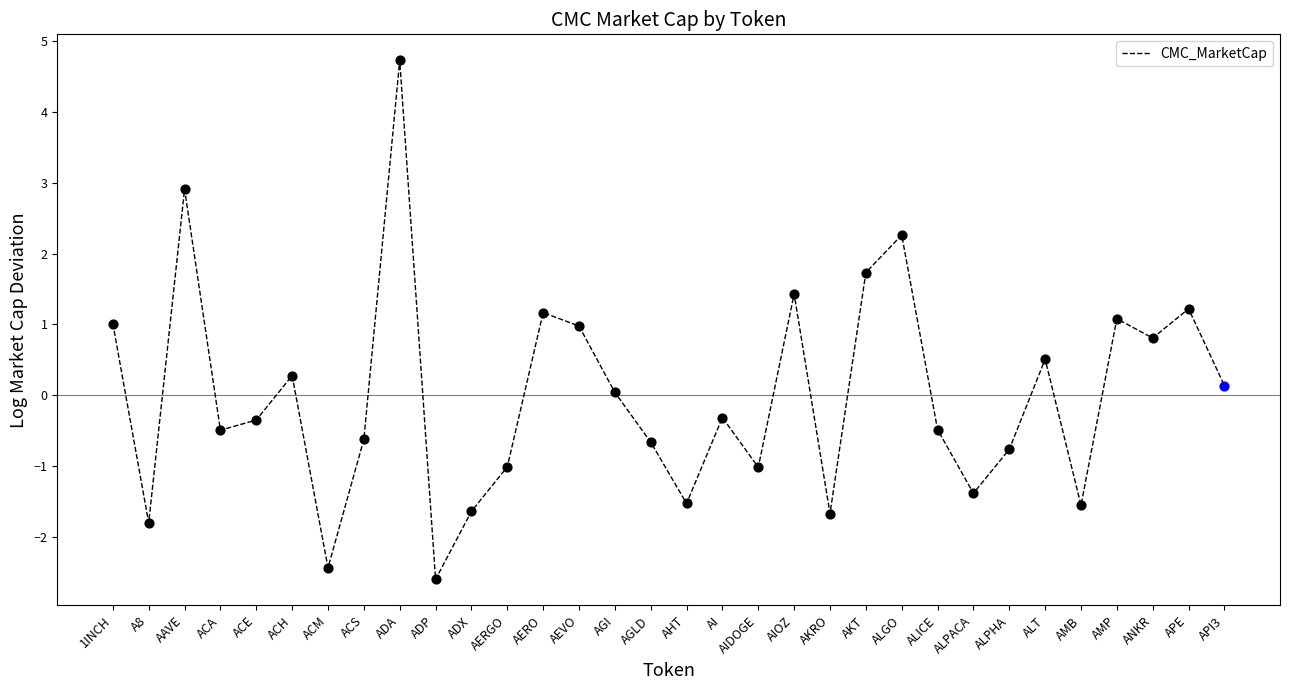

What is the change in value from ALT to API3?

-0.4